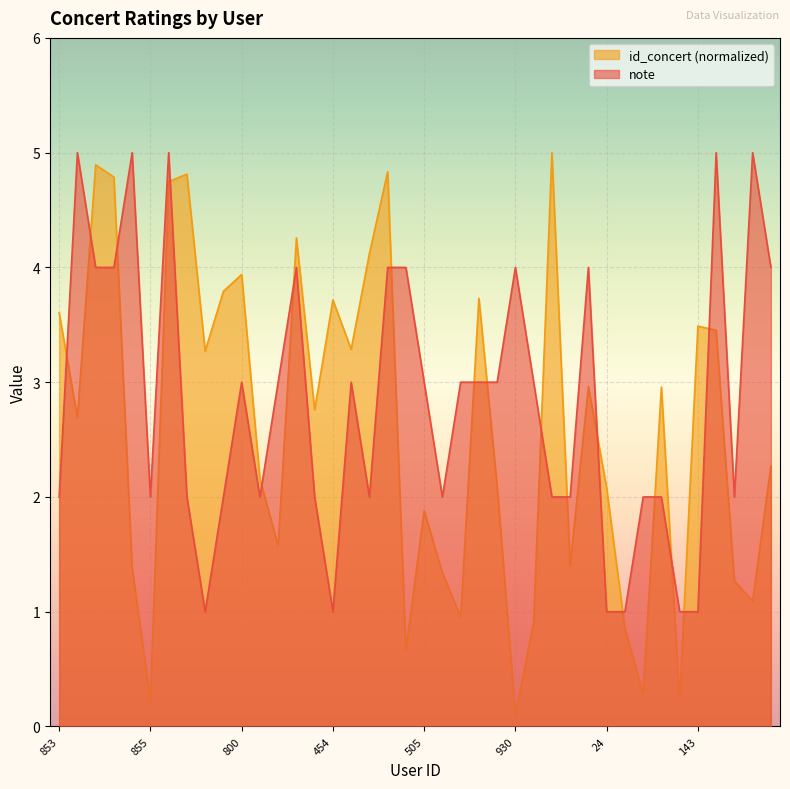

True or false: note has more than 1 interior local peaks.

True